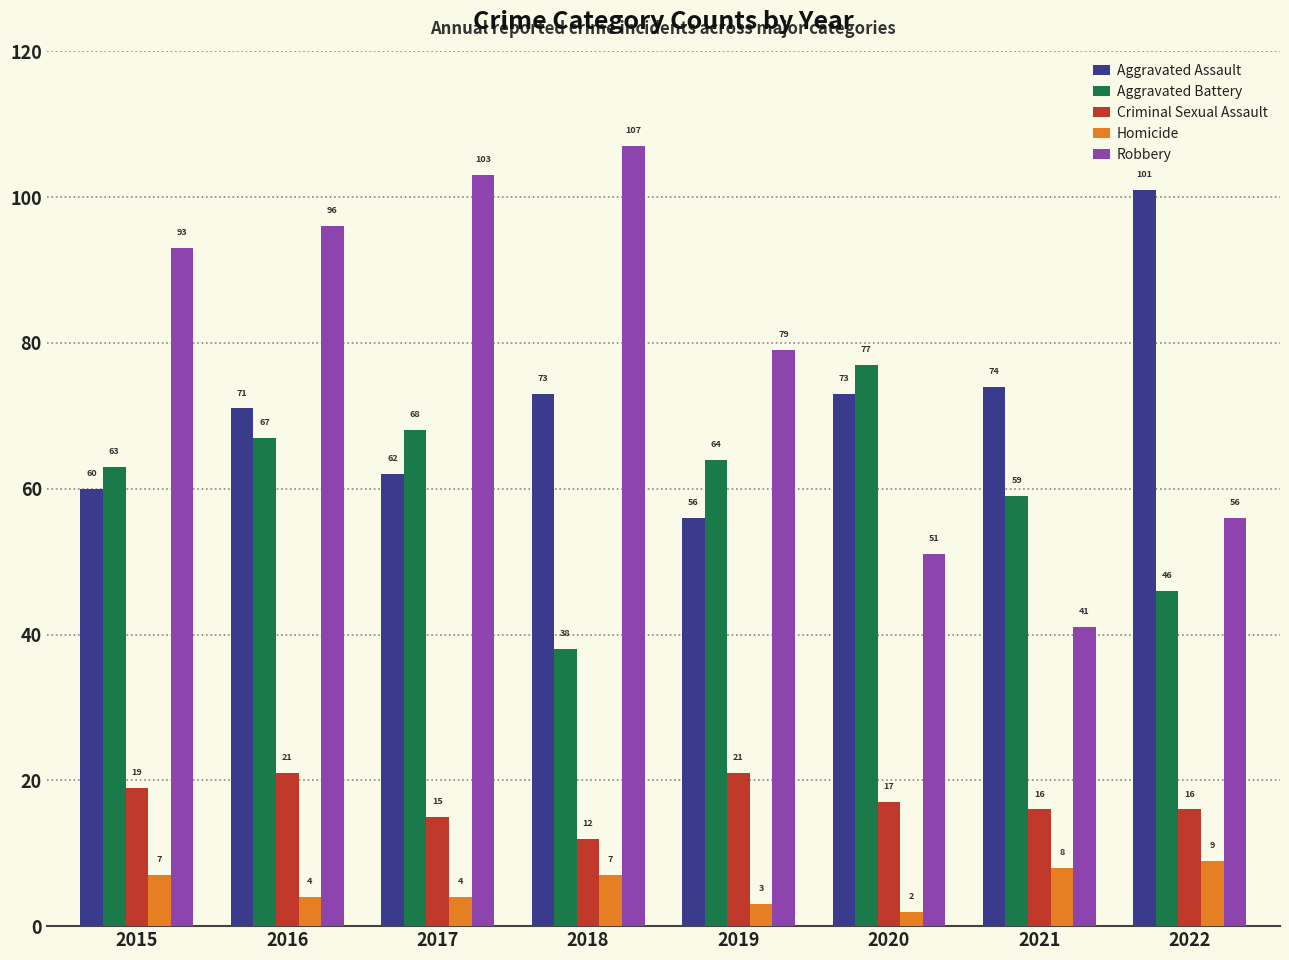

What is the spread (max minus min) of values at 2020?

75